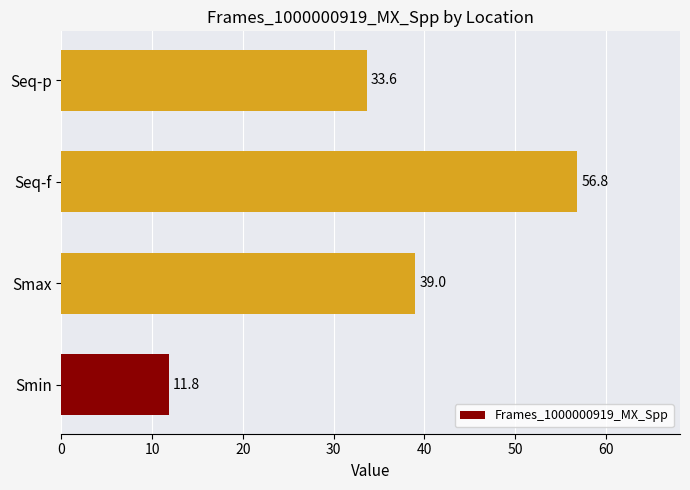

Is it true that the value at Smax is 39.0?

True